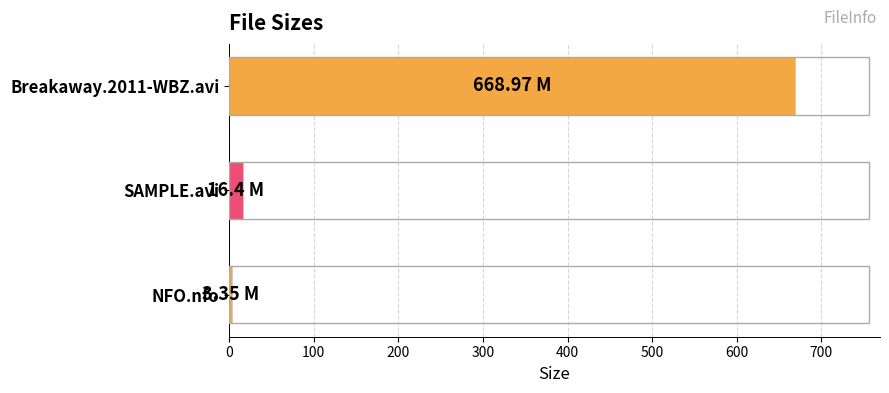

What is the label of the 3rd bar from the top?

NFO.nfo